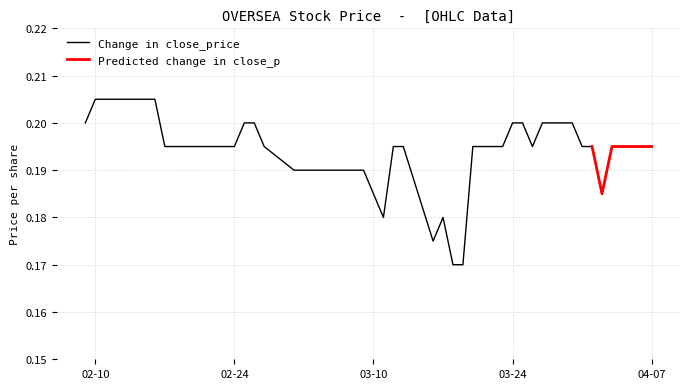

Rank the categories by value from lowest to highest.

2015-03-18, 2015-03-19, 2015-03-16, 2015-03-11, 2015-03-17, 2015-03-10, 2015-04-02, 2015-03-02, 2015-03-03, 2015-03-04, 2015-03-05, 2015-03-06, 2015-03-09, 2015-02-17, 2015-02-18, 2015-02-23, 2015-02-24, 2015-02-27, 2015-03-12, 2015-03-13, 2015-03-20, 2015-03-23, 2015-03-26, 2015-03-31, 2015-04-01, 2015-04-03, 2015-04-06, 2015-04-07, 2015-02-09, 2015-02-25, 2015-02-26, 2015-03-24, 2015-03-25, 2015-03-27, 2015-03-30, 2015-02-10, 2015-02-11, 2015-02-12, 2015-02-13, 2015-02-16